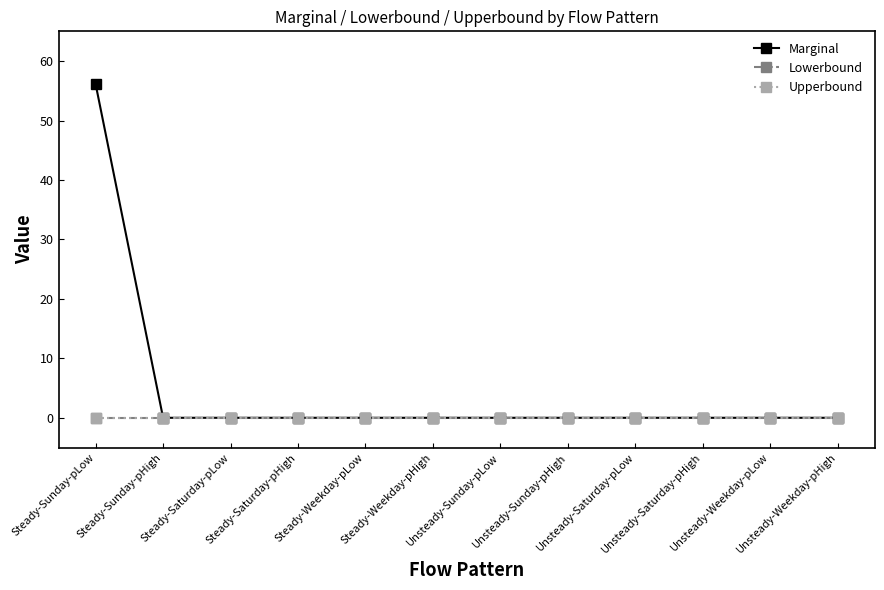

What is the highest value of the Marginal series?

56.1